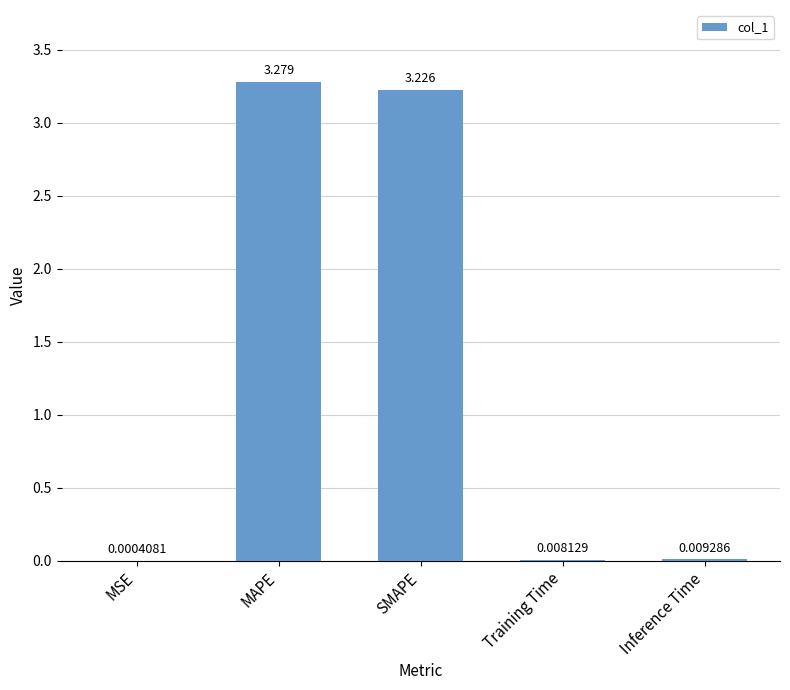

What is the sum of all values?

6.5